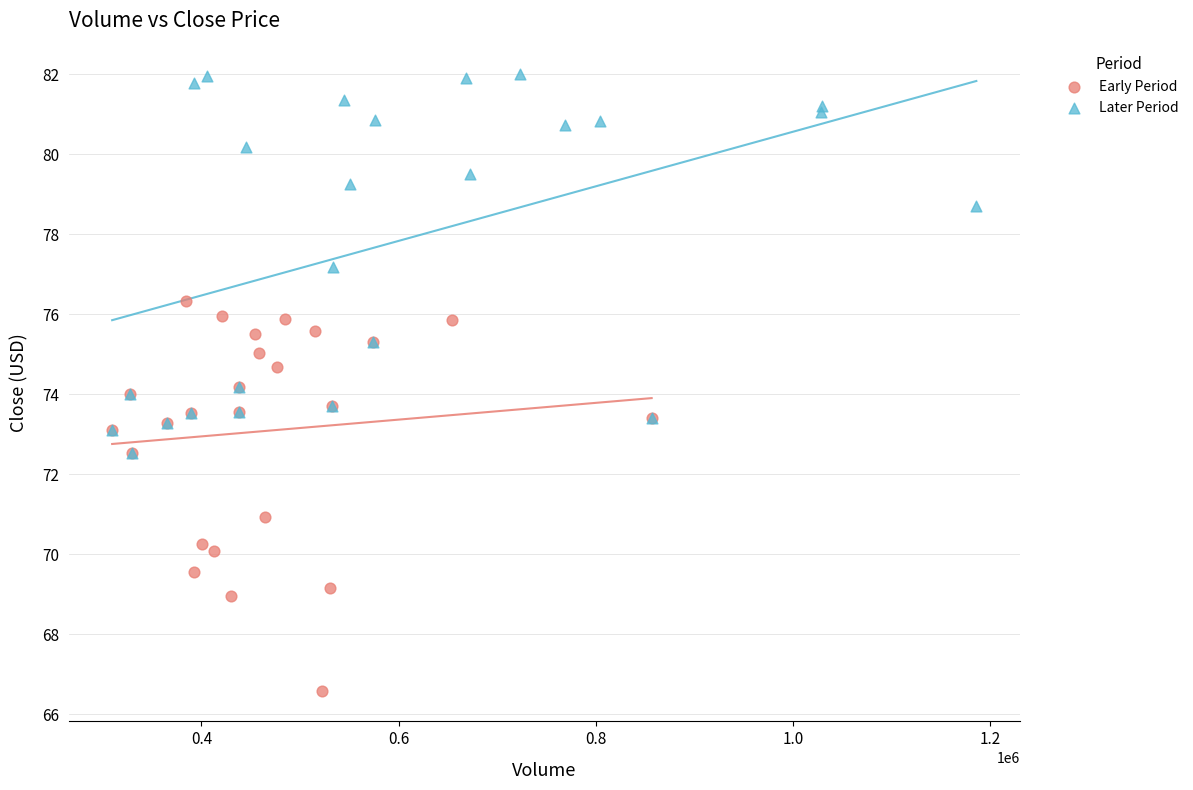

Which series has the widest spread of Y values?

Early Period